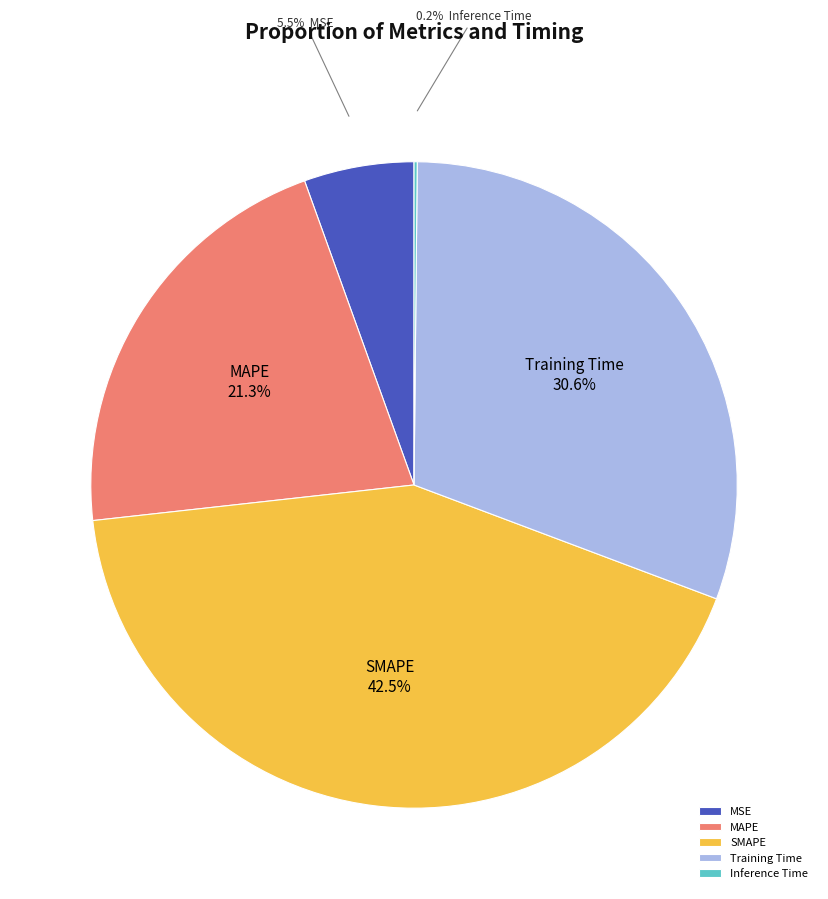

True or false: MAPE accounts for 21% of the total.

True